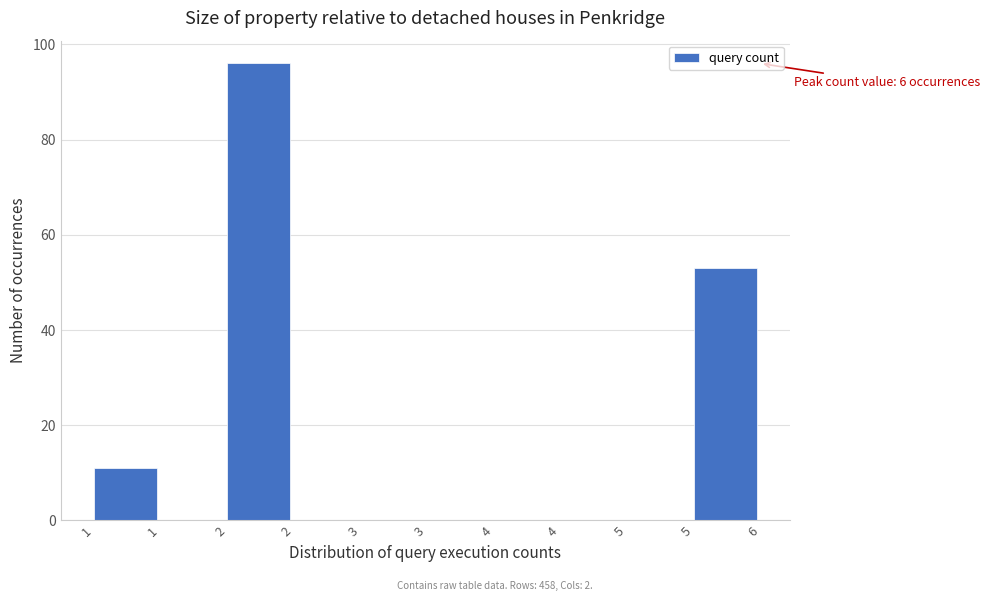

Count the number of categories in the chart.

10